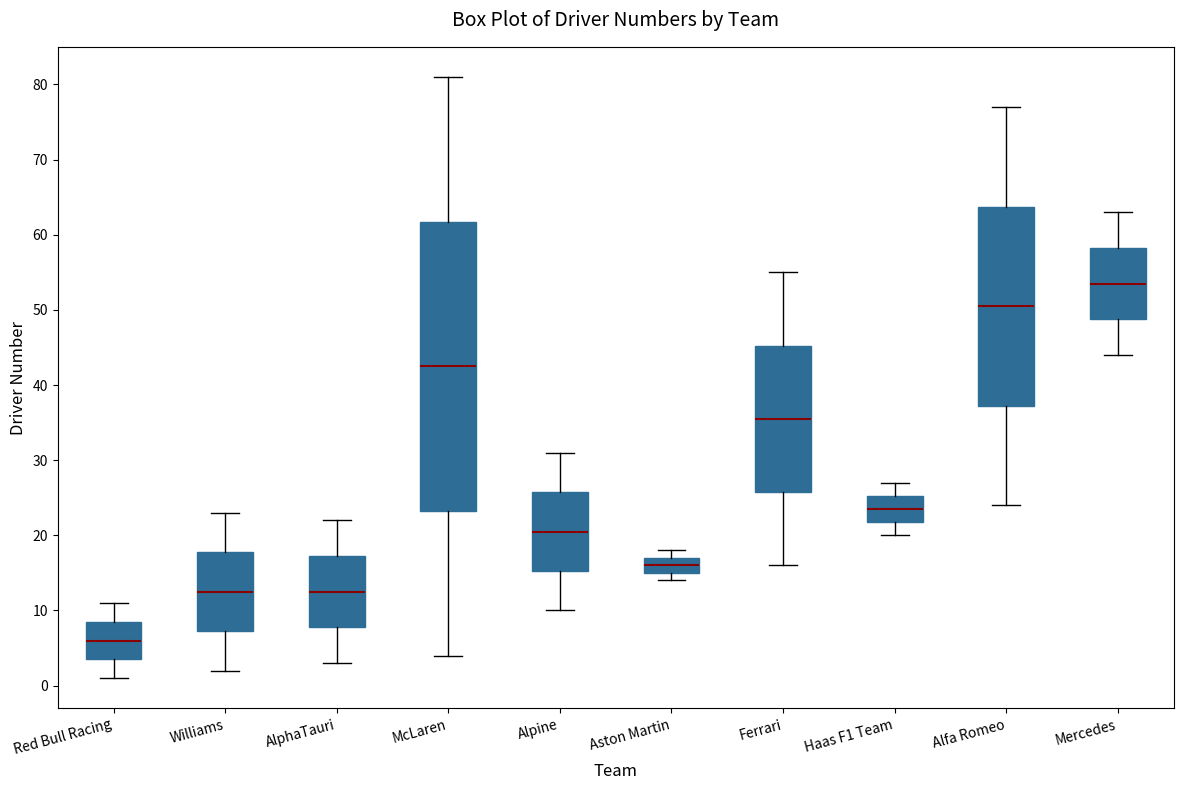

Reading left to right, read every box against the y-axis: the position of its median line, the range the box covers, and the ends of its whiskers. The values are not printed on the chart, so give them approximately, as read against the axis.

Red Bull Racing: median 6, box 4 to 9, whiskers 1 to 11
Williams: median 13, box 7 to 18, whiskers 2 to 23
AlphaTauri: median 13, box 8 to 17, whiskers 3 to 22
McLaren: median 43, box 23 to 62, whiskers 4 to 81
Alpine: median 21, box 15 to 26, whiskers 10 to 31
Aston Martin: median 16, box 15 to 17, whiskers 14 to 18
Ferrari: median 36, box 26 to 45, whiskers 16 to 55
Haas F1 Team: median 24, box 22 to 25, whiskers 20 to 27
Alfa Romeo: median 51, box 37 to 64, whiskers 24 to 77
Mercedes: median 54, box 49 to 58, whiskers 44 to 63